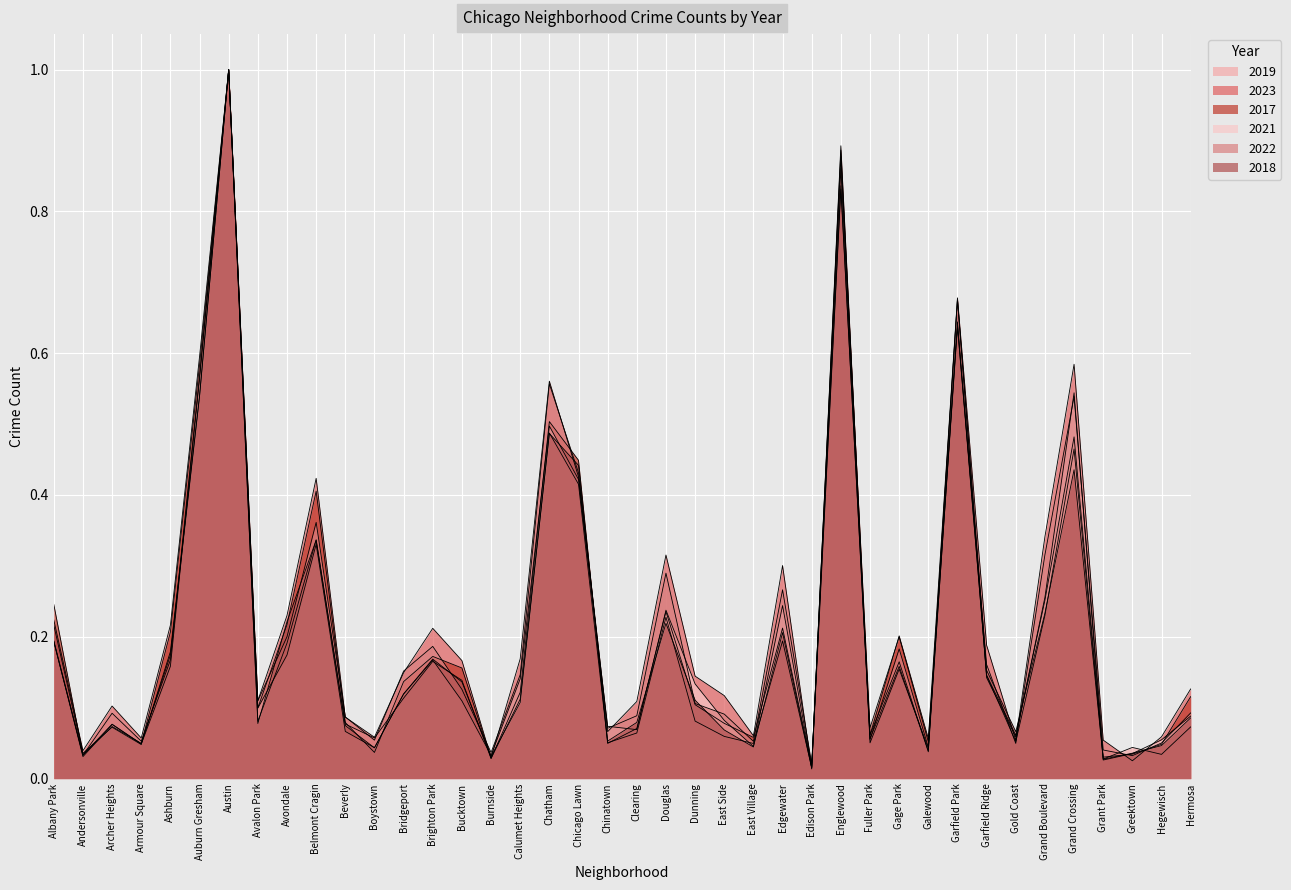

True or false: 2022 and 2019 cross at least once.

True